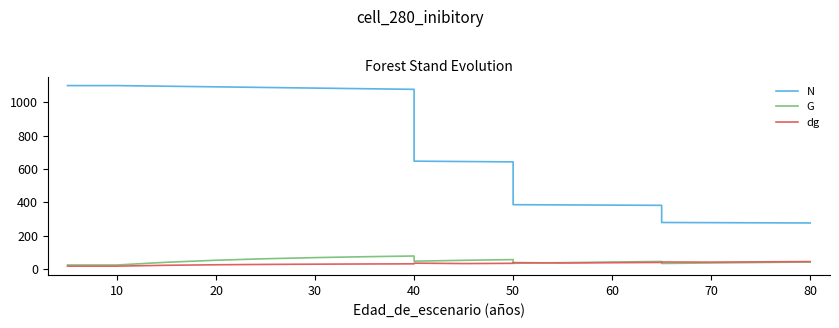

What are all the series names shown in the legend?

N, G, dg